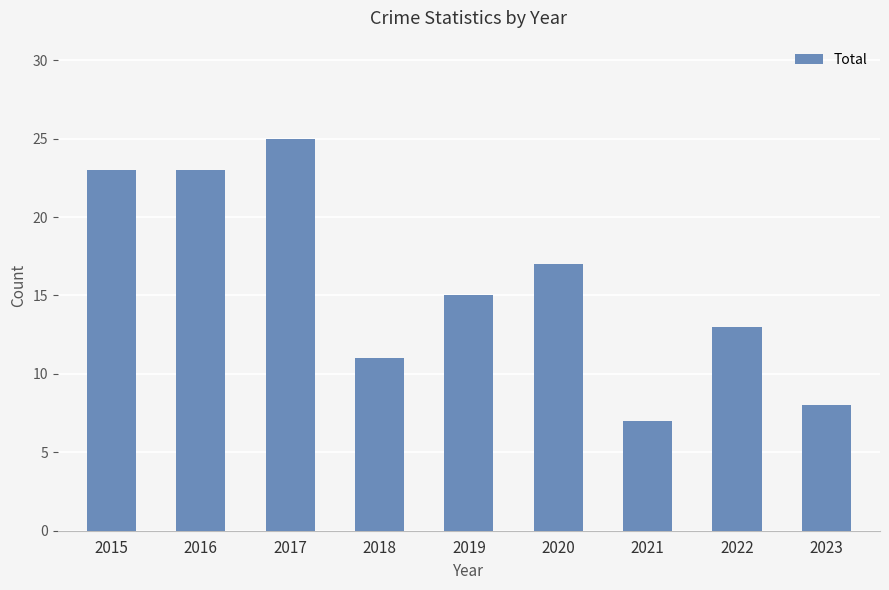

Where does the data first go above 15?

2015